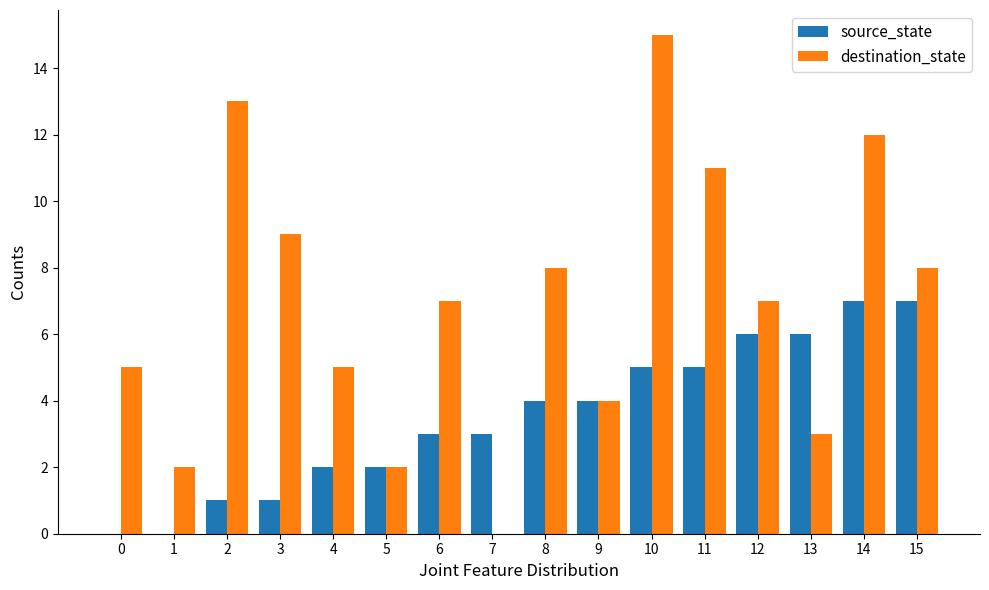

Reading right to left, what are all the values shown in this chart?

source_state: 15=7	14=7	13=6	12=6	11=5	10=5	9=4	8=4	7=3	6=3	5=2	4=2	3=1	2=1	1=0	0=0
destination_state: 15=8	14=12	13=3	12=7	11=11	10=15	9=4	8=8	7=0	6=7	5=2	4=5	3=9	2=13	1=2	0=5